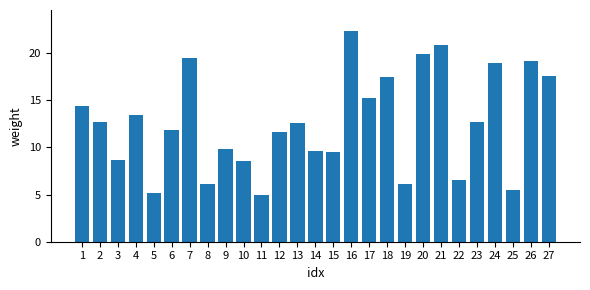

What is the approximate value at 16?

22.3